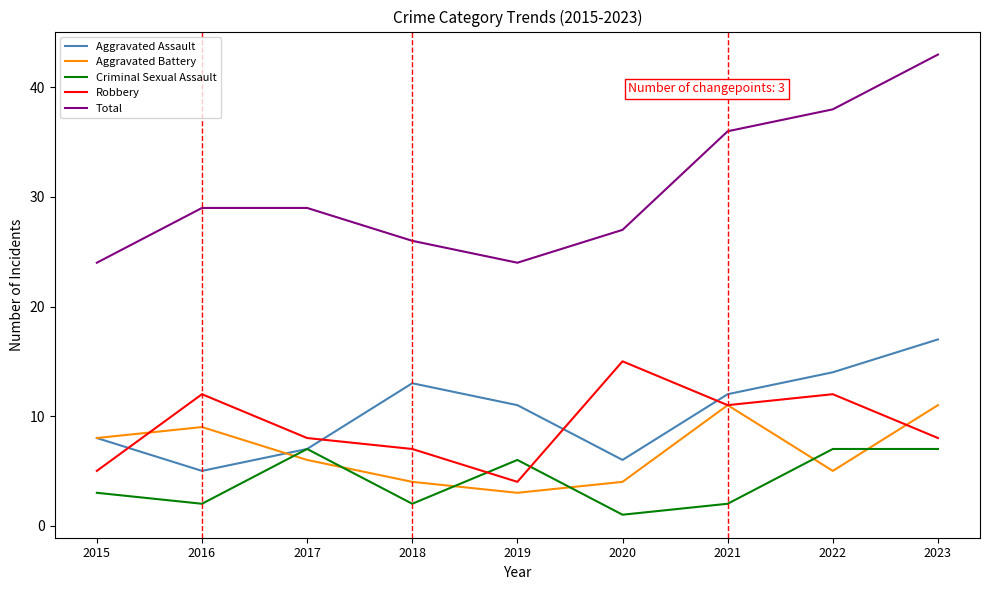

Between 2017 and 2018, which series saw the biggest shift?

Aggravated Assault